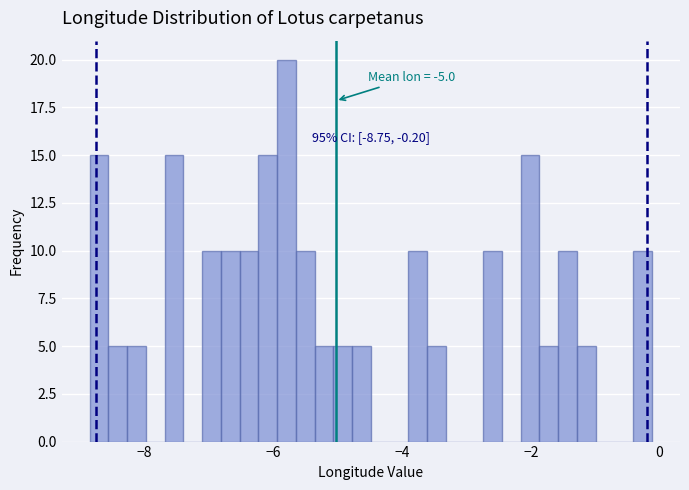

Around what value on the x-axis is the tallest bar? Give the approximate position of its centre, as read against the axis.

-5.8